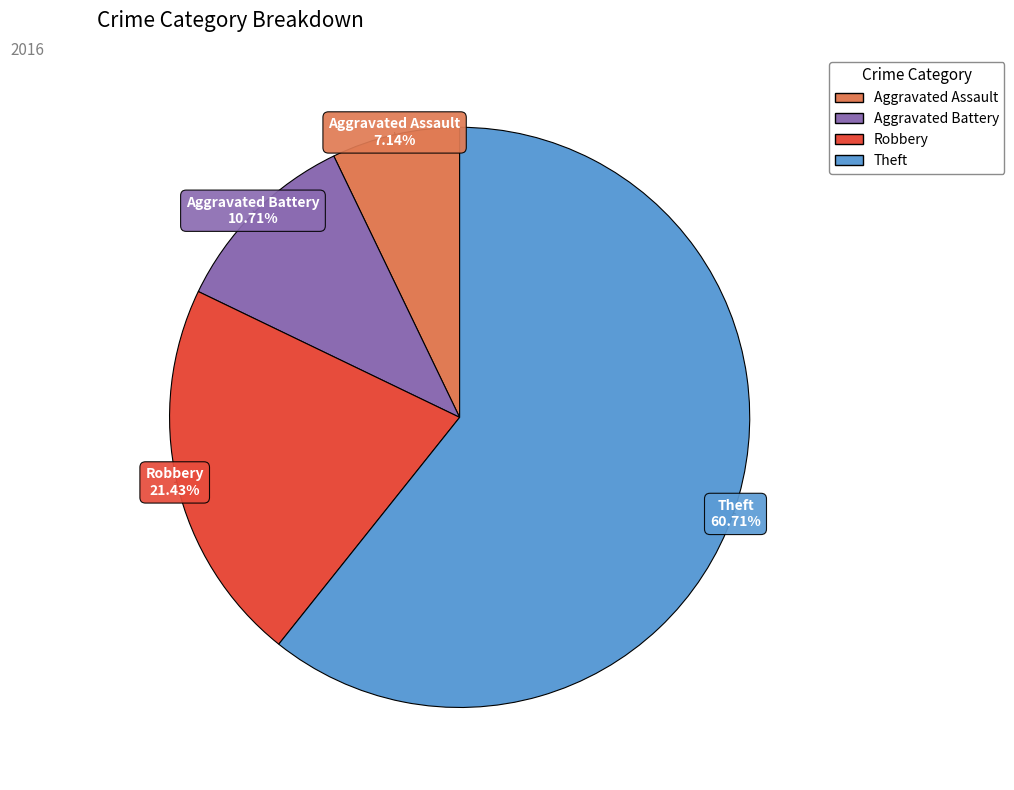

Rank the categories by value from lowest to highest.

Aggravated Assault, Aggravated Battery, Robbery, Theft